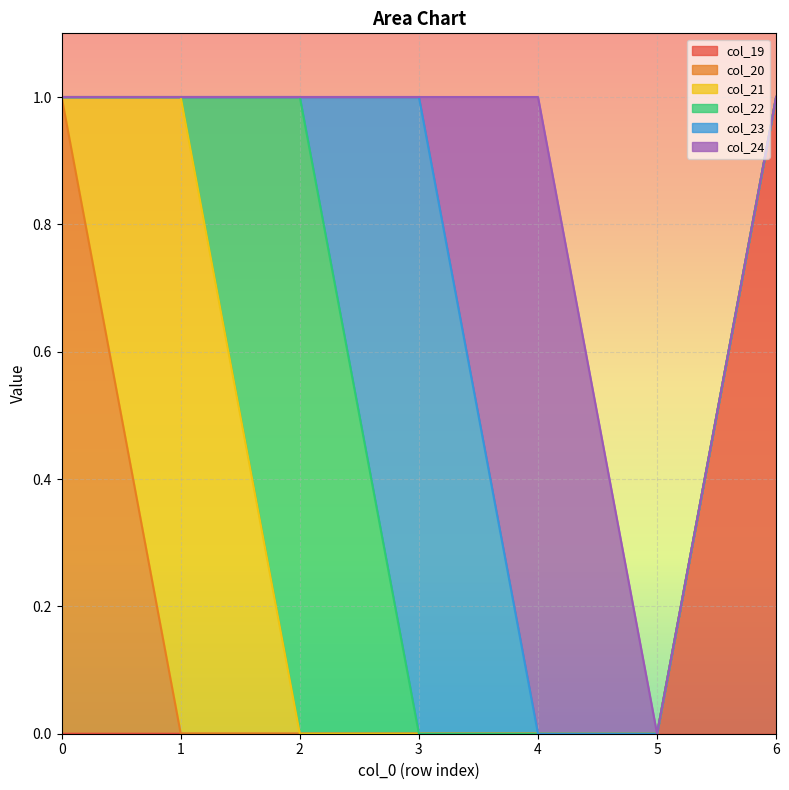

The value of col_22 at 5 is 0. True or false?

False